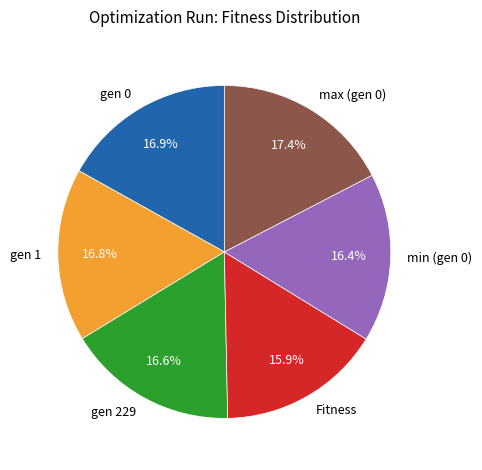

How many slices are in this pie chart?

6